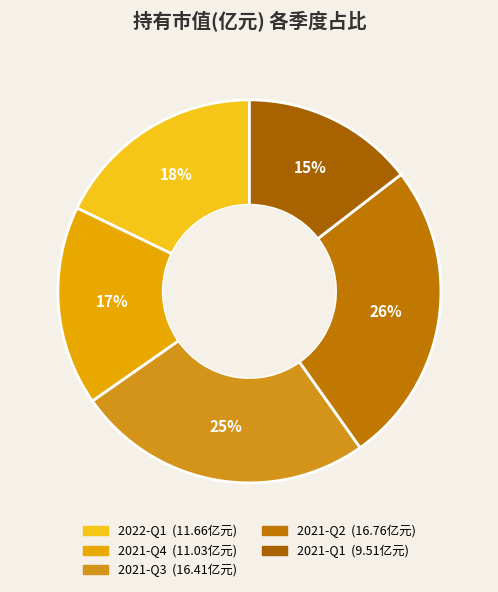

Rank the categories by value from highest to lowest.

2021-Q2, 2021-Q3, 2022-Q1, 2021-Q4, 2021-Q1